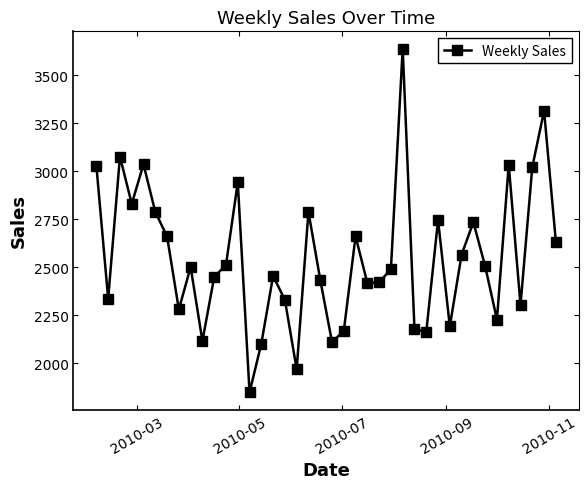

What is the value of the 38th point from the left?

3021.6